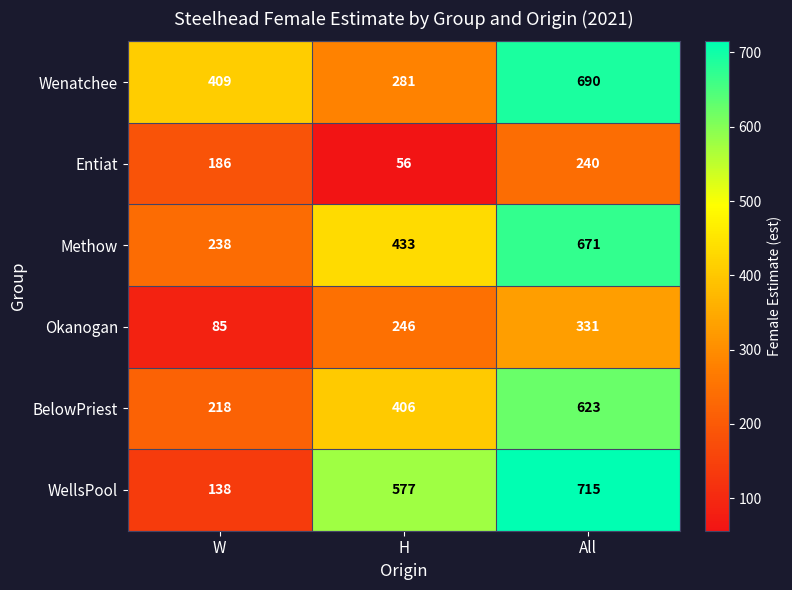

What is the average value of the WellsPool series?

477